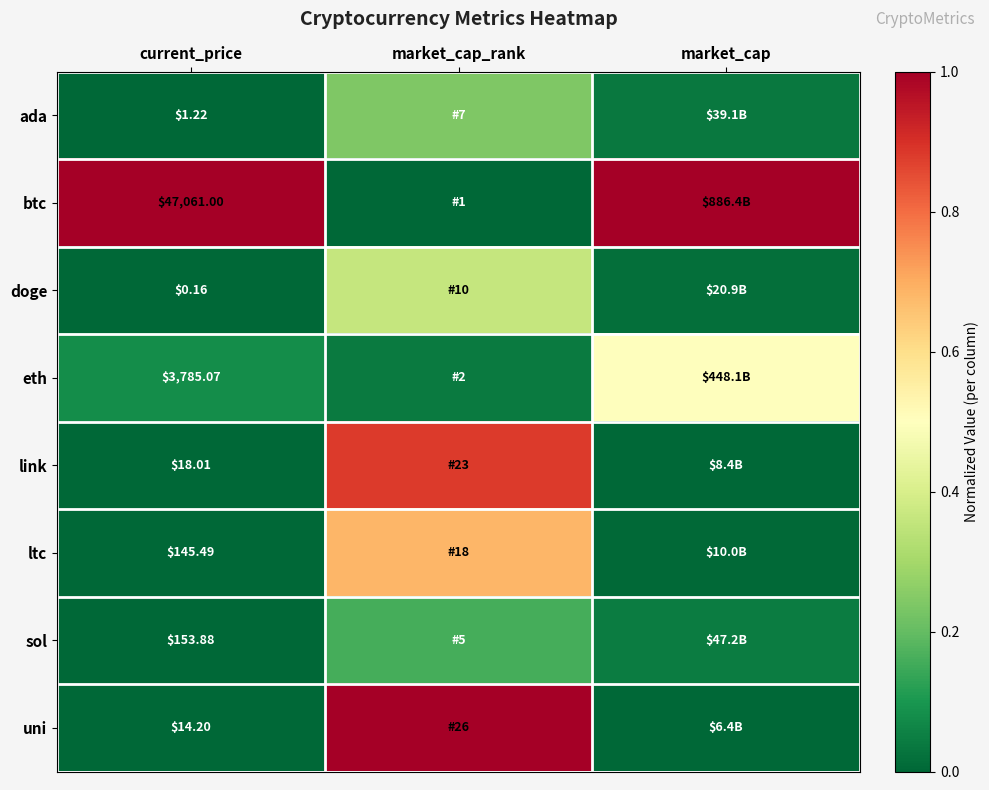

Which label corresponds to the largest value in the chart?

current_price